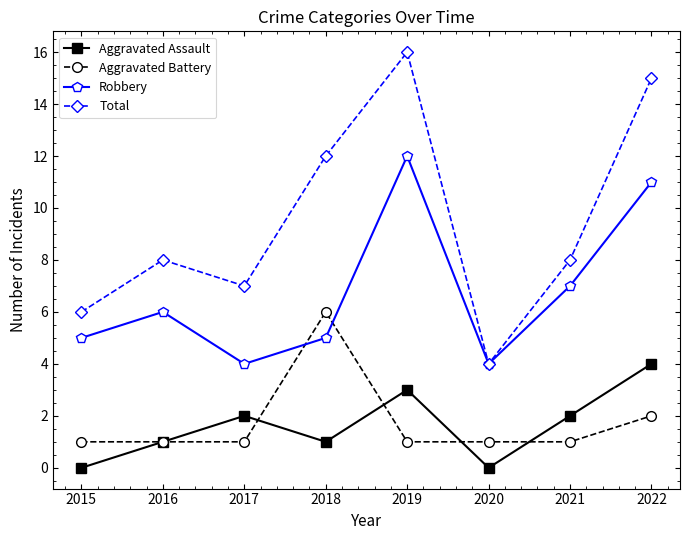

Is it true that Aggravated Assault equals 1 at 2016?

True